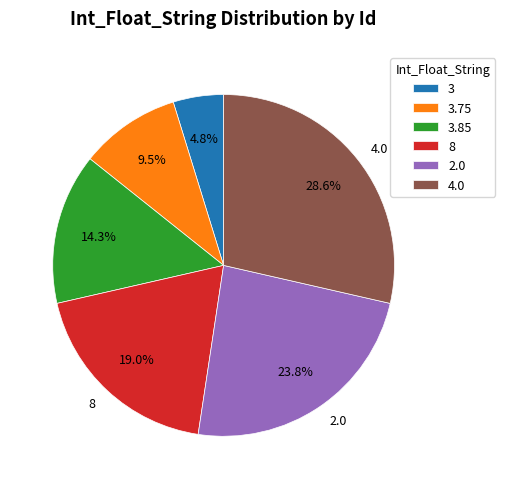

What is the ratio of the value at 8 to the value at 3.85?

1.3